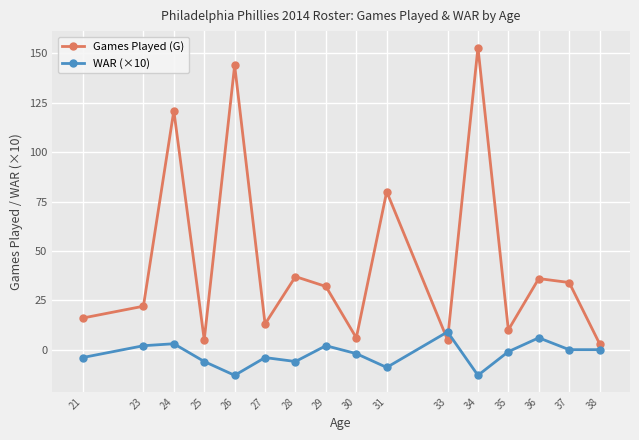

True or false: WAR (×10) and Games Played (G) intersect in this chart.

True